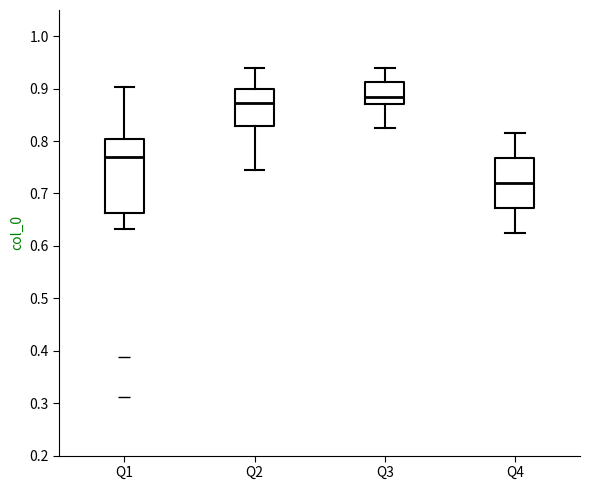

Reading left to right, read every box against the y-axis: the position of its median line, the range the box covers, and the ends of its whiskers. The values are not printed on the chart, so give them approximately, as read against the axis.

Q1: median 0.77, box 0.66 to 0.80, whiskers 0.63 to 0.90
Q2: median 0.87, box 0.83 to 0.90, whiskers 0.75 to 0.94
Q3: median 0.88, box 0.87 to 0.91, whiskers 0.83 to 0.94
Q4: median 0.72, box 0.67 to 0.77, whiskers 0.63 to 0.82